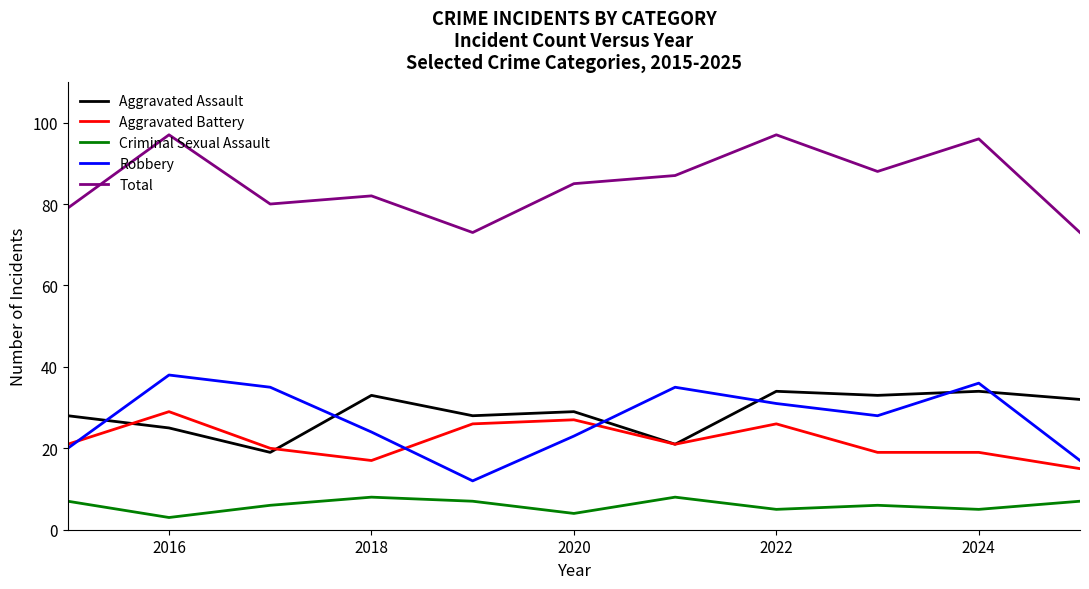

What is the difference between the second highest and second lowest values in the Aggravated Battery series?

10